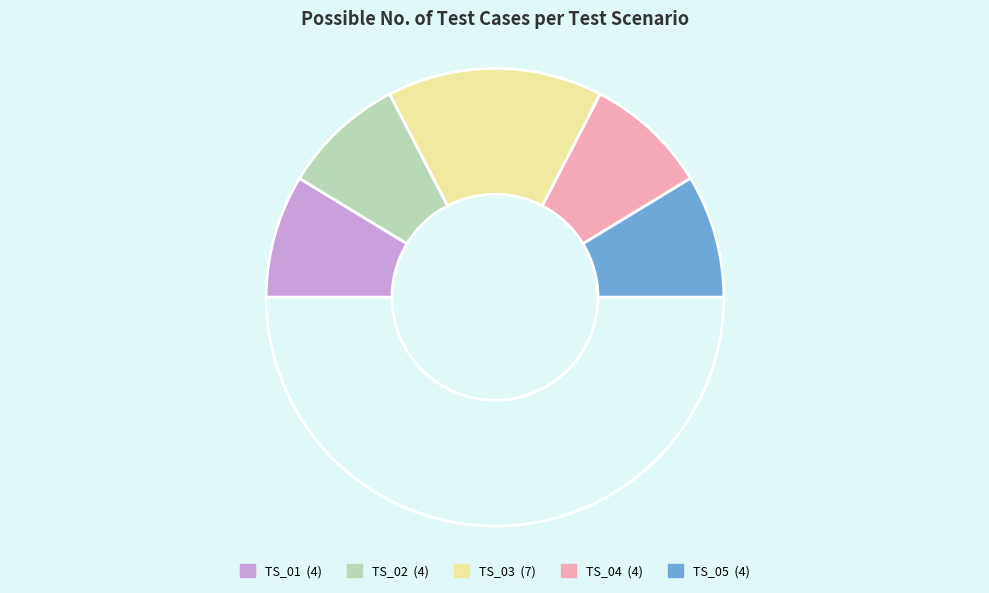

Count the number of slices in the pie.

6